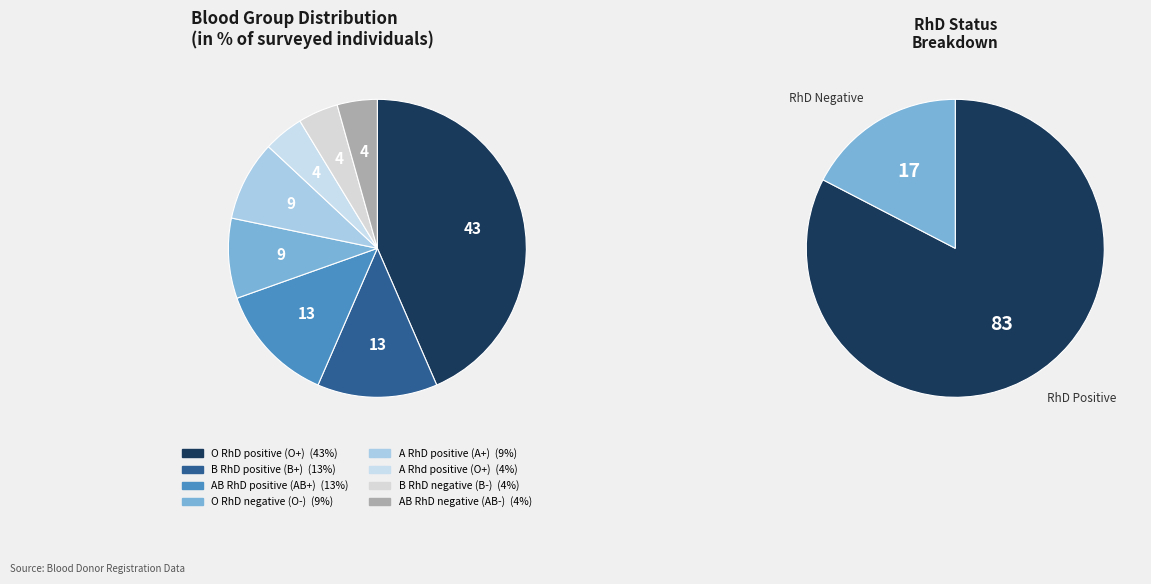

How many segments does this pie chart have?

8